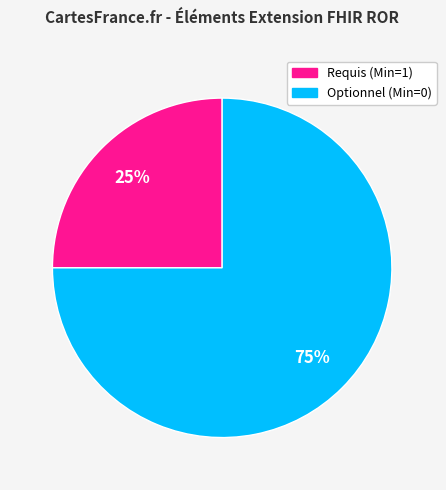

Does any single category account for the majority?

Yes